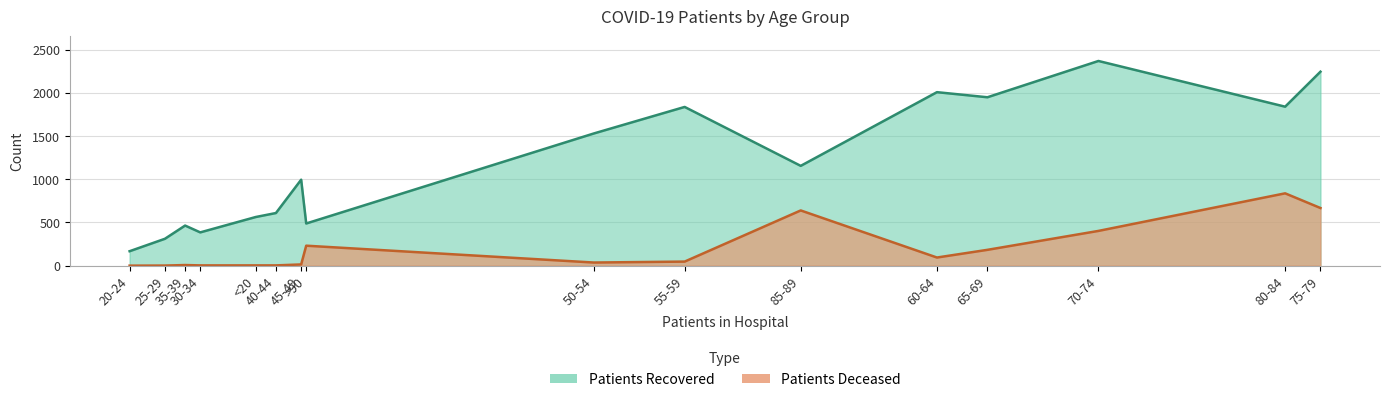

Is it true that patients_recovered equals 197 at 40-44?

False